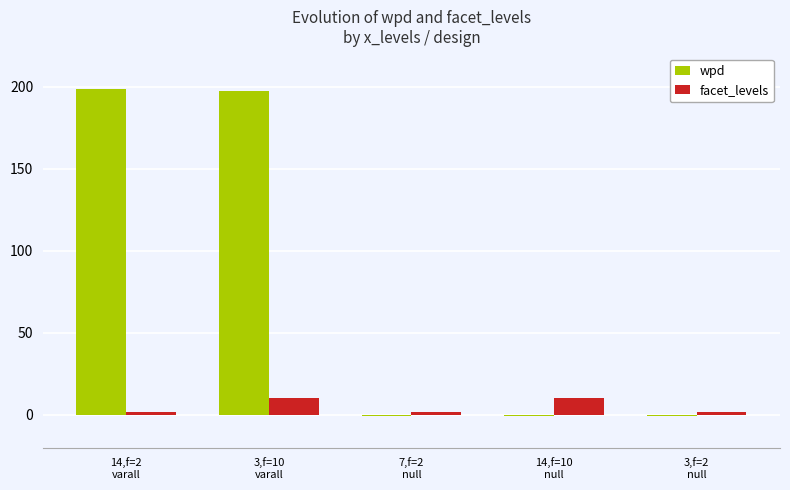

Between 3,f=10
varall and 7,f=2
null, which series saw the biggest shift?

wpd